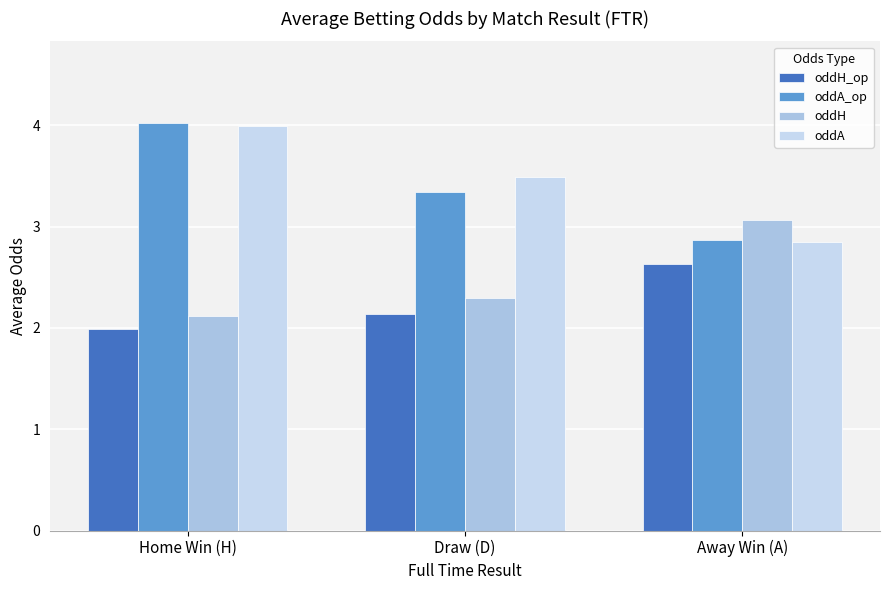

At which label is oddA closest to 3?

Away Win (A)